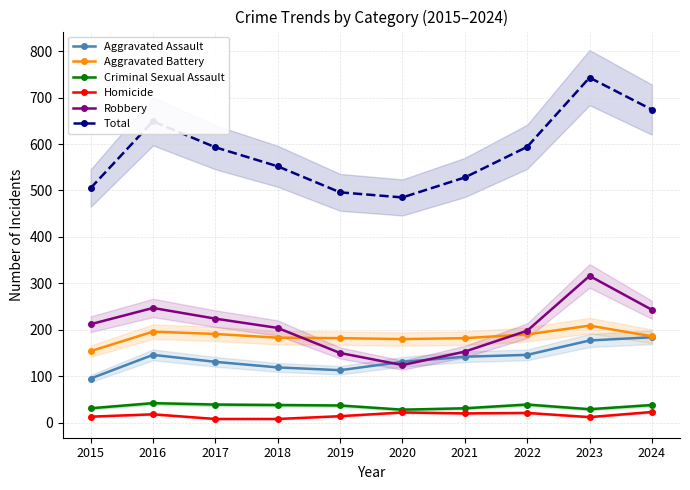

Which label corresponds to the largest value in the chart?

2023